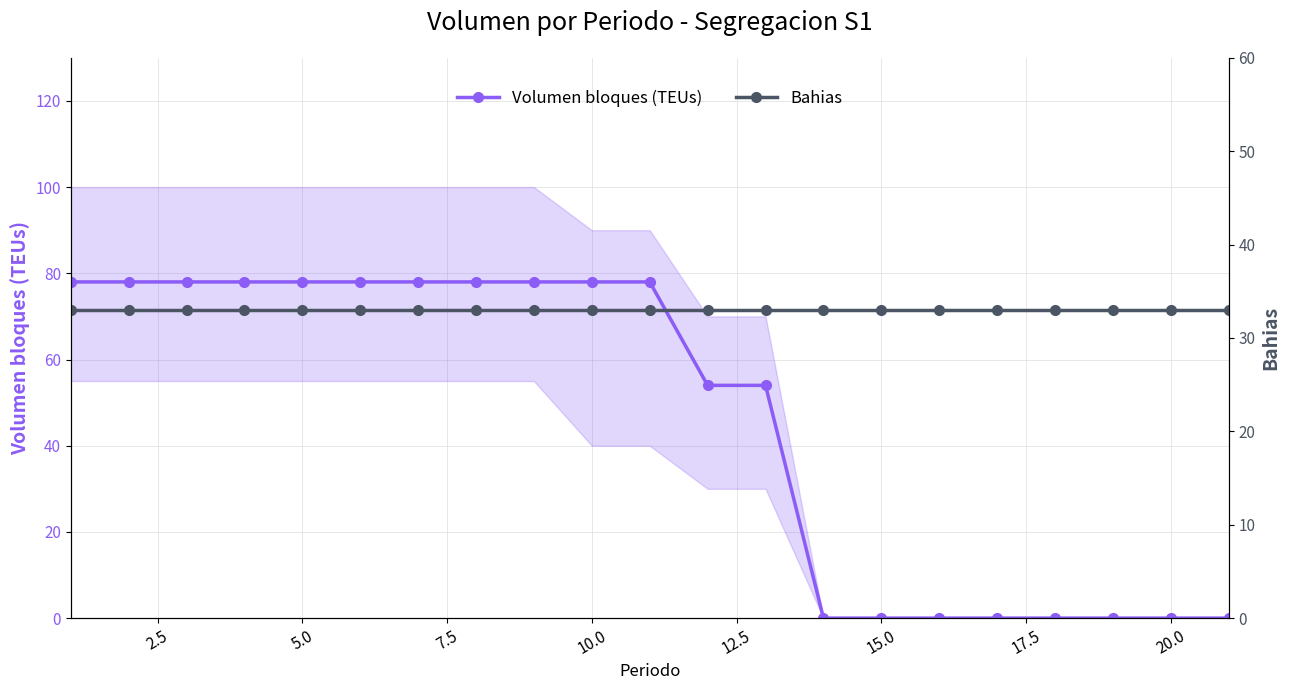

After their last crossing, which series has the higher values: Bahias or Volumen bloques (TEUs)?

Bahias